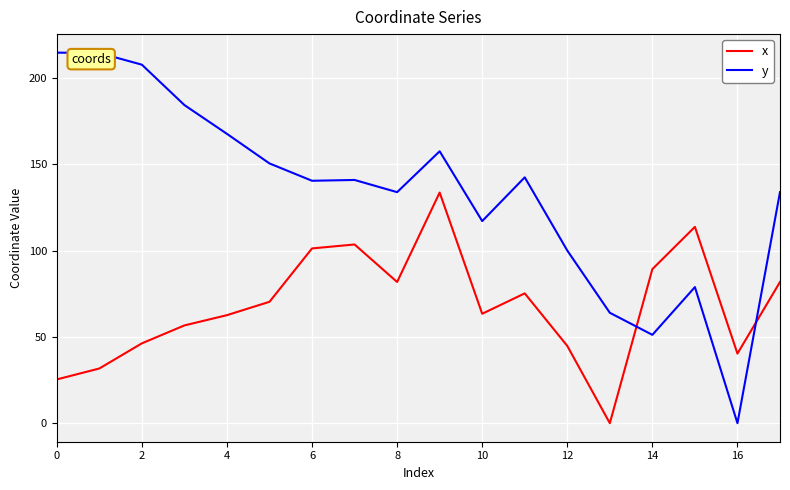

What is the difference between the second highest and minimum values in the y series?

214.6